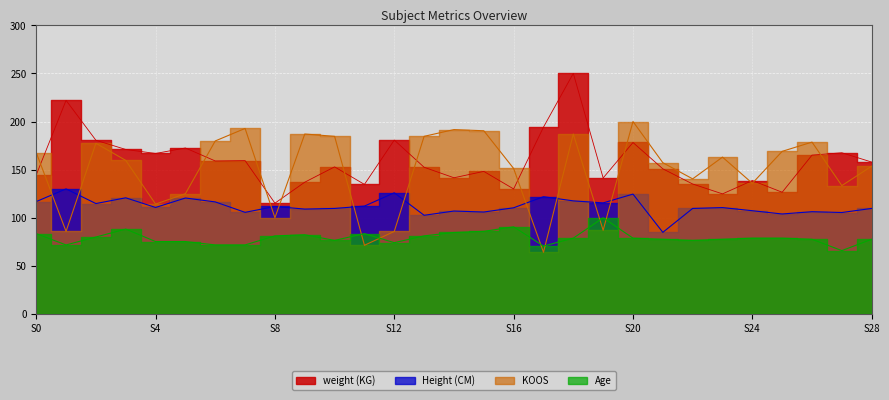

True or false: KOOS has a value of 85.8 at 1.

True